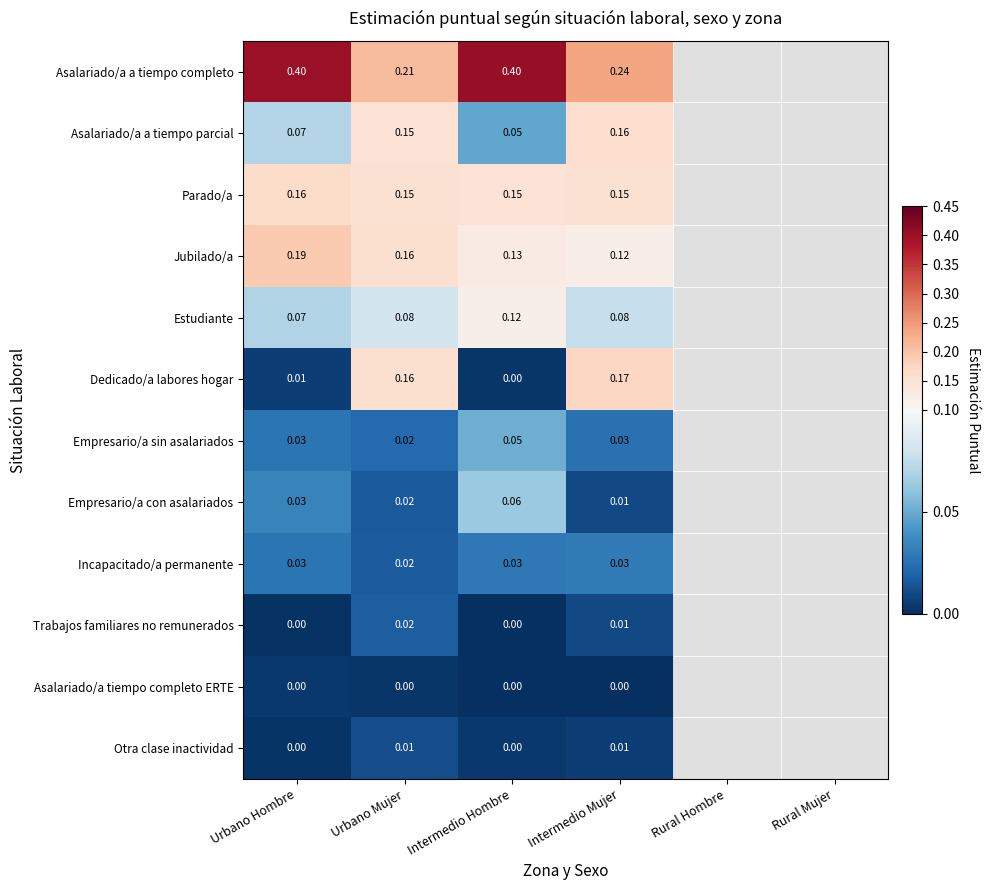

Between Urbano Mujer and Intermedio Hombre, which series saw the biggest shift?

Asalariado/a a tiempo completo